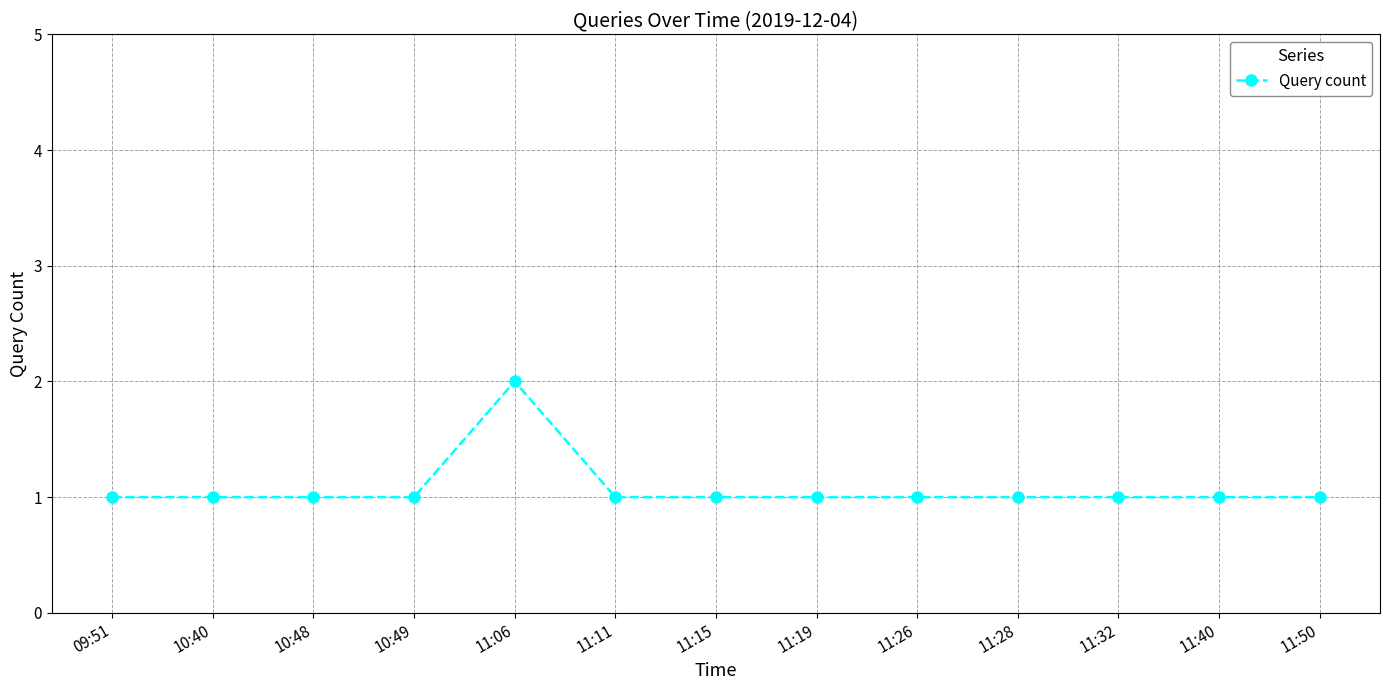

How many values are between 1 and 2?

13